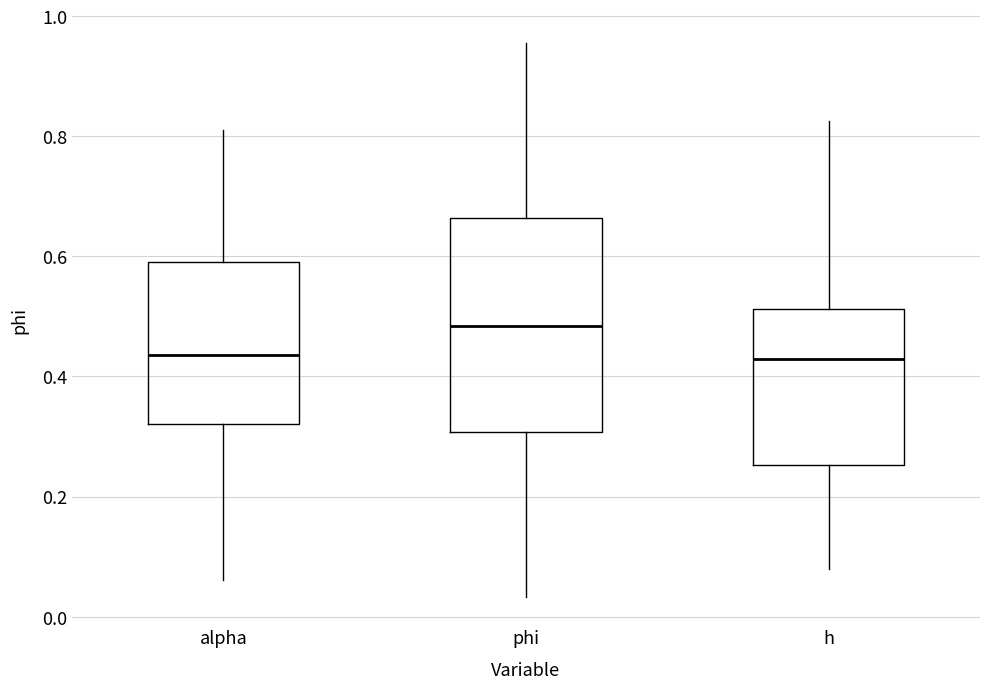

Reading left to right, transcribe this box plot: for each box, give where its median line is, the range the box spans, and where its two whiskers end, as read against the y-axis. The values are not printed on the chart, so give them approximately, as read against the axis.

alpha: median 0.44, box 0.32 to 0.60, whiskers 0.06 to 0.82
phi: median 0.48, box 0.30 to 0.66, whiskers 0.04 to 0.96
h: median 0.42, box 0.26 to 0.52, whiskers 0.08 to 0.82